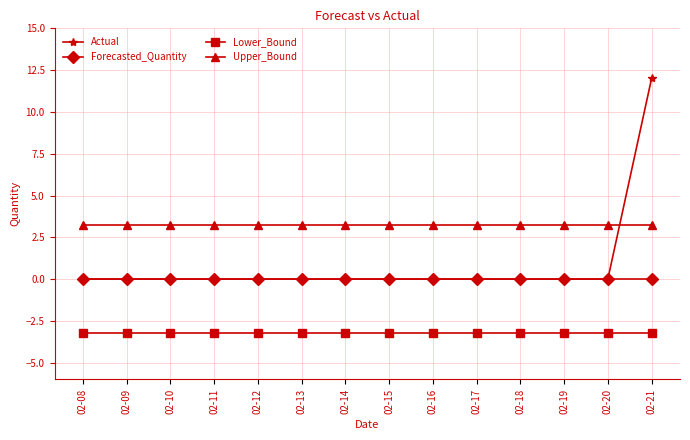

What is the average value of the Upper_Bound series?

3.2